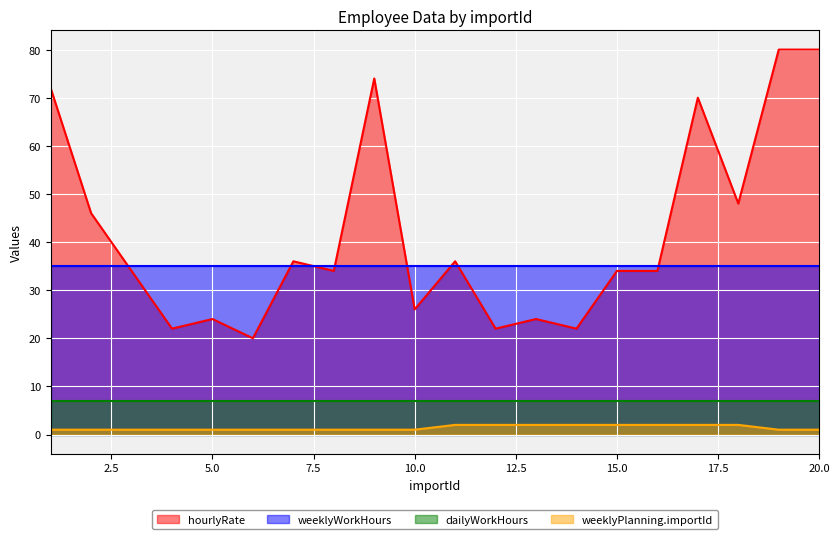

Which series has the widest spread of values?

hourlyRate